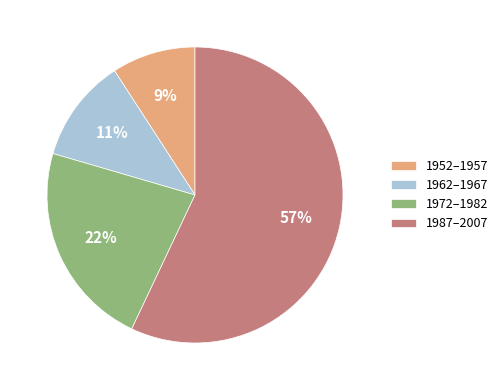

The 1962–1967 slice represents 11% of the pie. True or false?

True